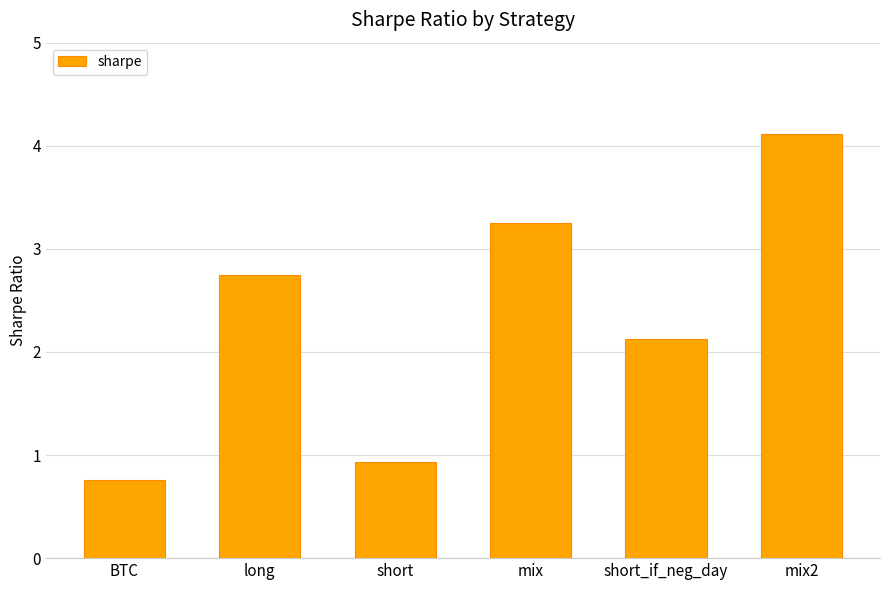

List the labels in order of value, smallest first.

BTC, short, short_if_neg_day, long, mix, mix2